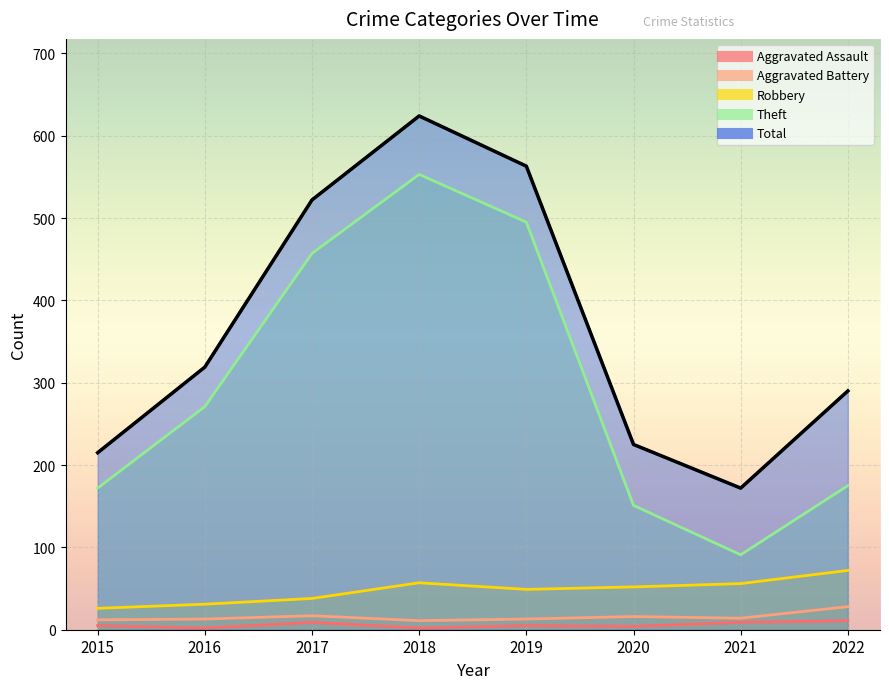

Where is the first local minimum for Aggravated Assault?

2016